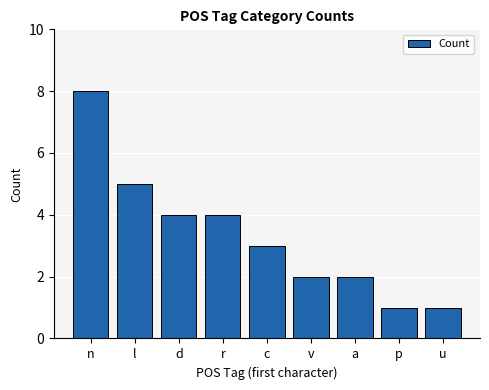

What is the difference between the values at u and a?

1